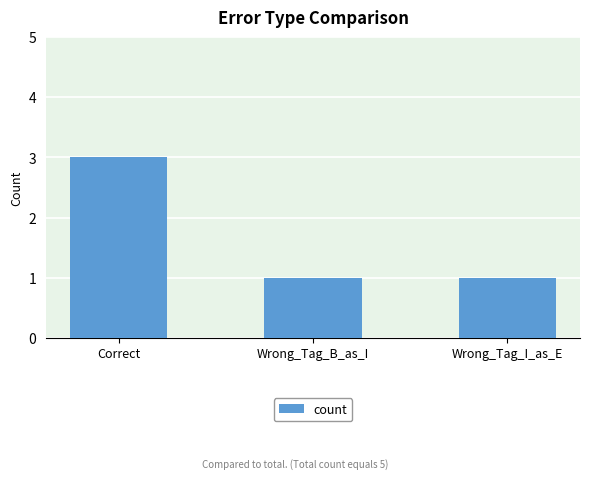

What is the difference between the maximum and minimum values?

2